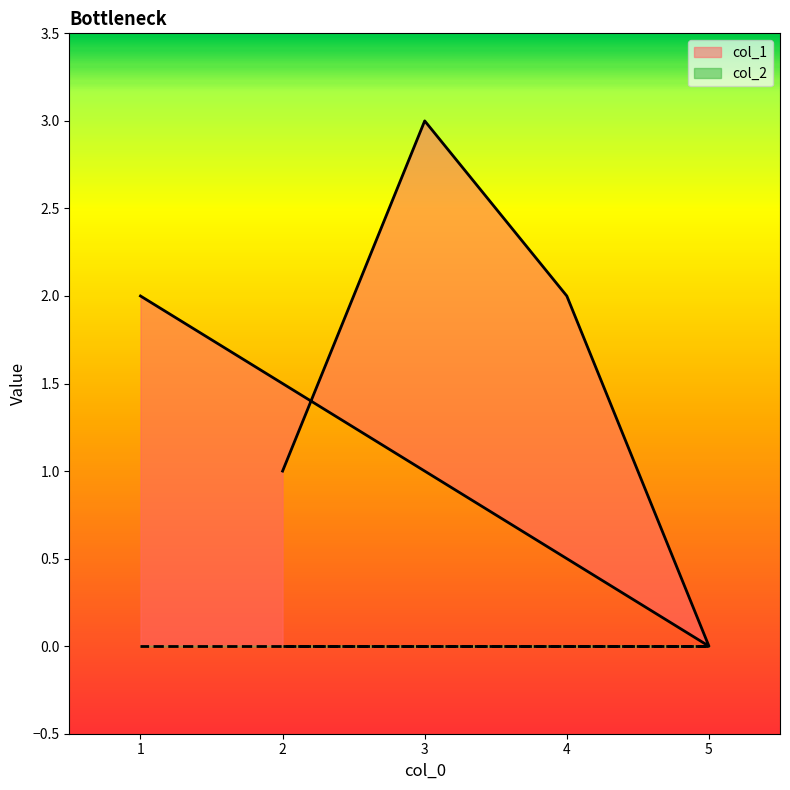

How many data points are above 2?

1